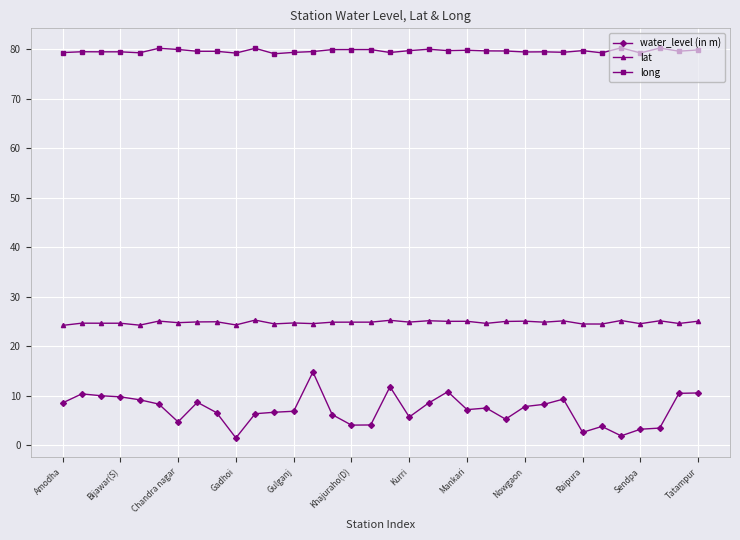

What is the maximum value for lat?

25.3